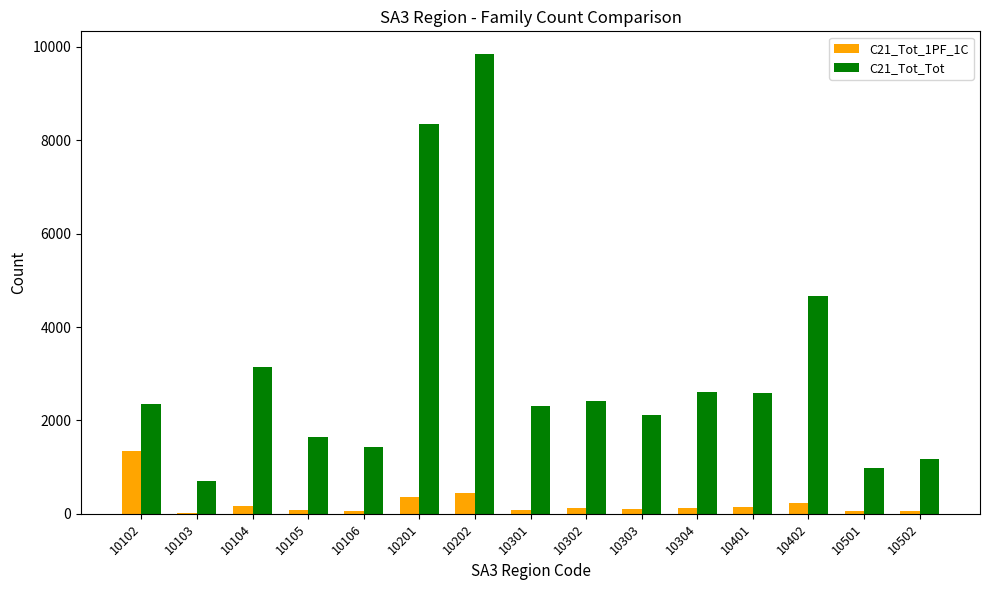

Which series has the largest range (max minus min)?

C21_Tot_Tot